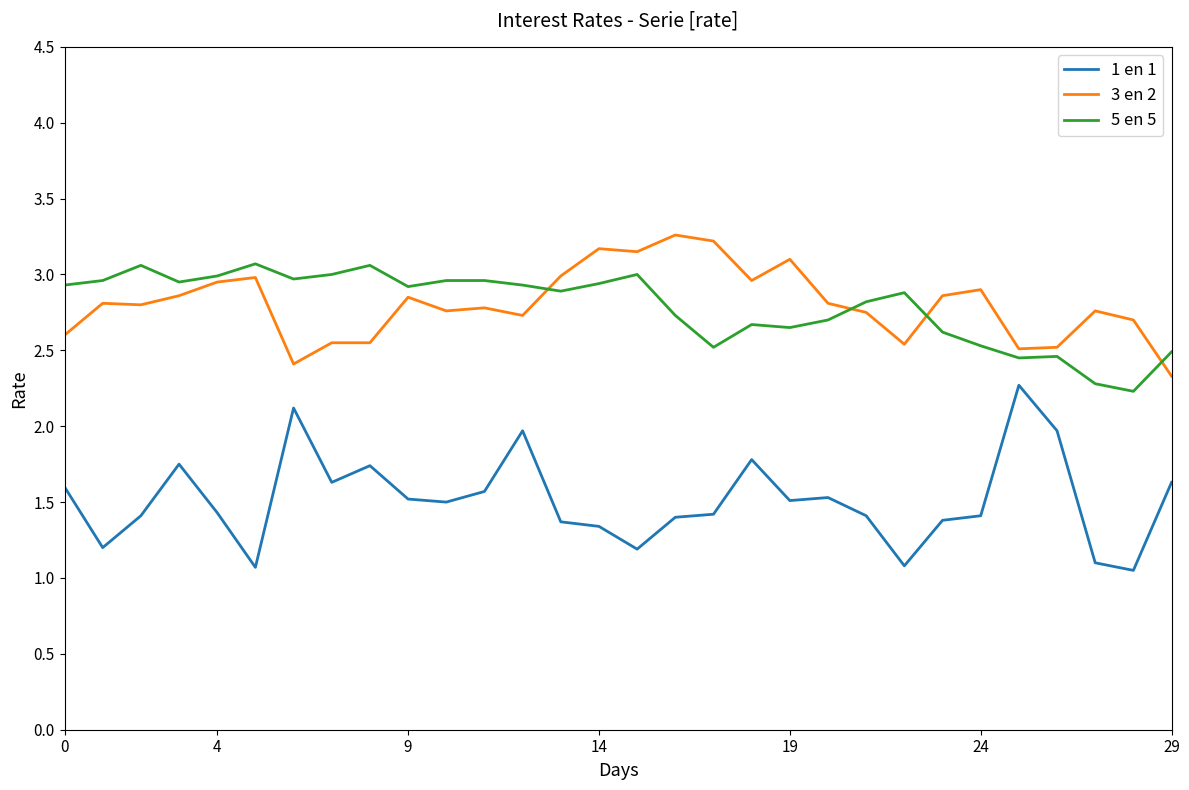

True or false: 3 en 2 has more than 2 interior local peaks.

True